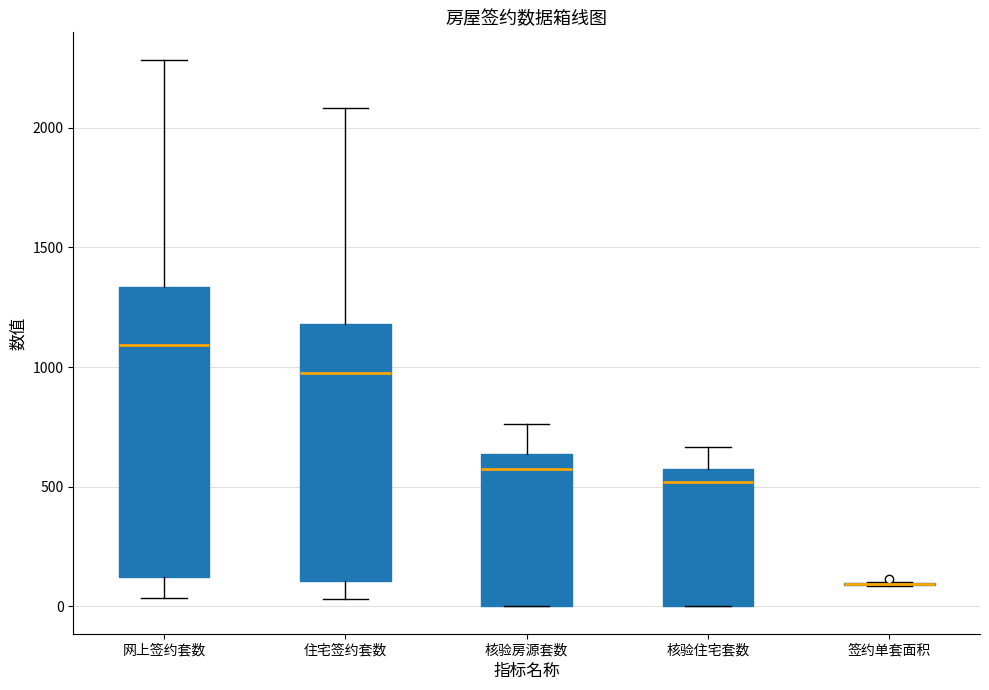

Reading left to right, transcribe this box plot: for each box, give where its median line is, the range the box spans, and where its two whiskers end, as read against the y-axis. The values are not printed on the chart, so give them approximately, as read against the axis.

网上签约套数: median 1100, box 100 to 1350, whiskers 50 to 2300
住宅签约套数: median 1000, box 100 to 1200, whiskers 50 to 2100
核验房源套数: median 550, box 0 to 650, whiskers 0 to 750
核验住宅套数: median 500, box 0 to 600, whiskers 0 to 650
签约单套面积: box collapsed to a line at 100, whiskers 100 to 100